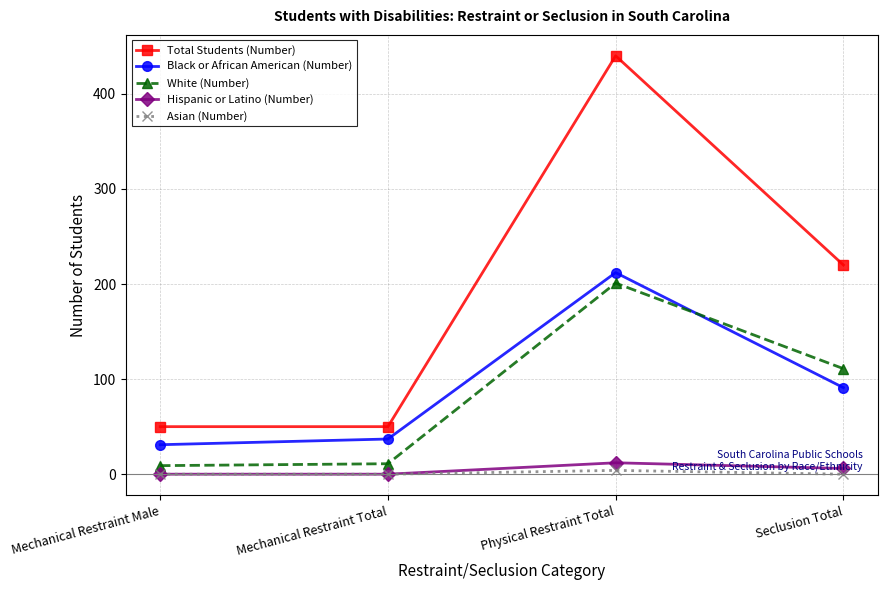

How many data points does each series have?

4